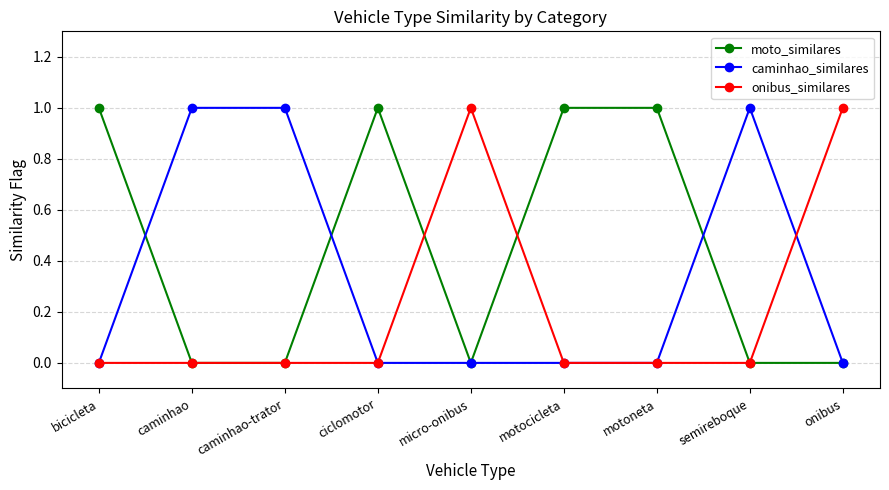

Reading left to right, what are all the values shown in this chart?

moto_similares: bicicleta=1	caminhao=0	caminhao-trator=0	ciclomotor=1	micro-onibus=0	motocicleta=1	motoneta=1	semireboque=0	onibus=0
caminhao_similares: bicicleta=0	caminhao=1	caminhao-trator=1	ciclomotor=0	micro-onibus=0	motocicleta=0	motoneta=0	semireboque=1	onibus=0
onibus_similares: bicicleta=0	caminhao=0	caminhao-trator=0	ciclomotor=0	micro-onibus=1	motocicleta=0	motoneta=0	semireboque=0	onibus=1